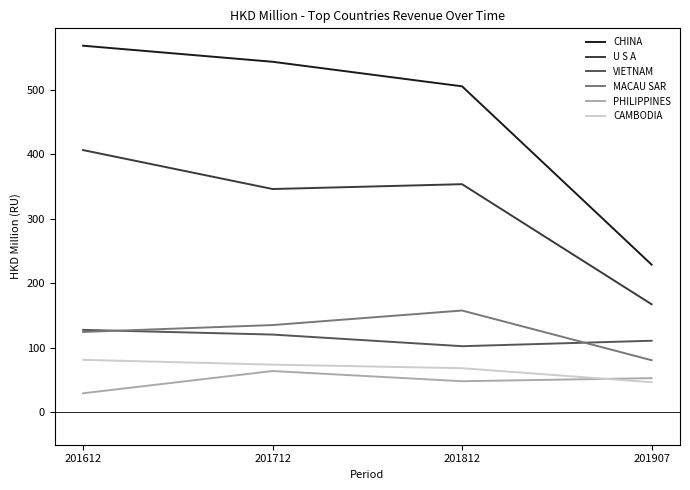

How many lines are shown in the chart?

6